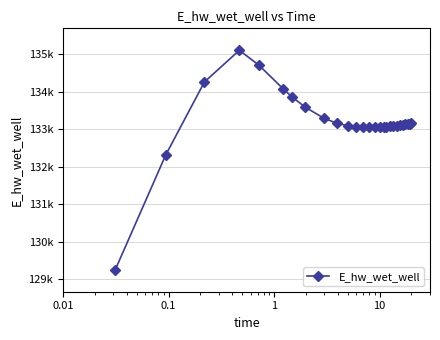

Is this an area chart (filled region under the line)?

No